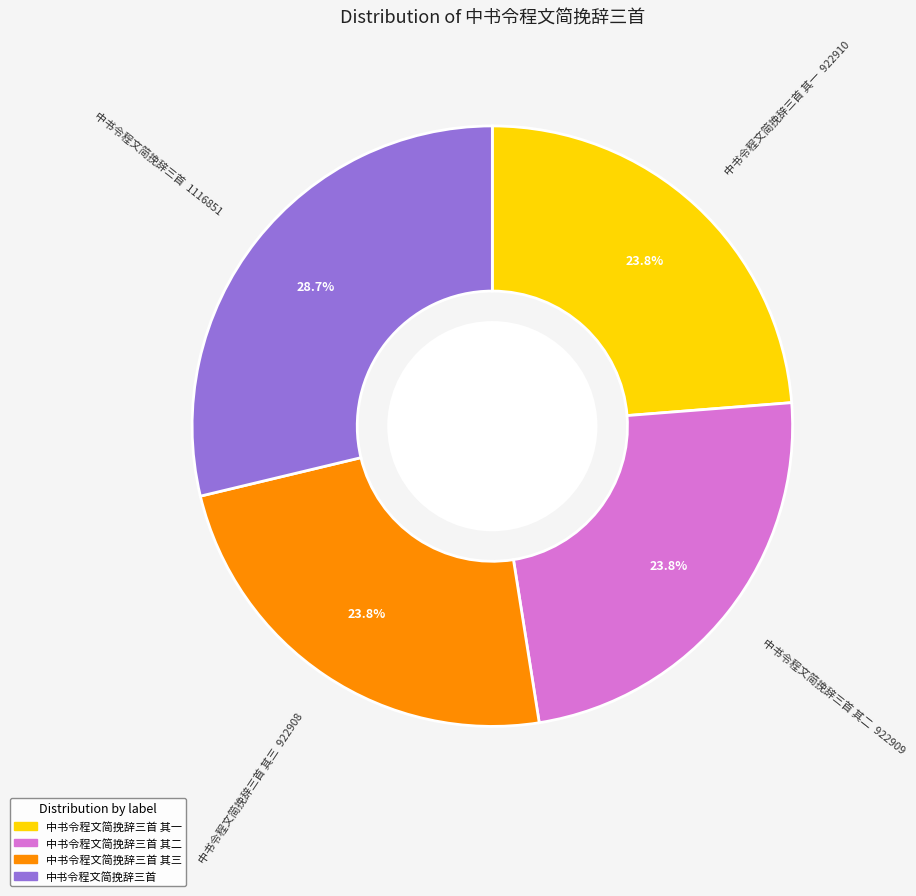

Count the number of slices in the pie.

4